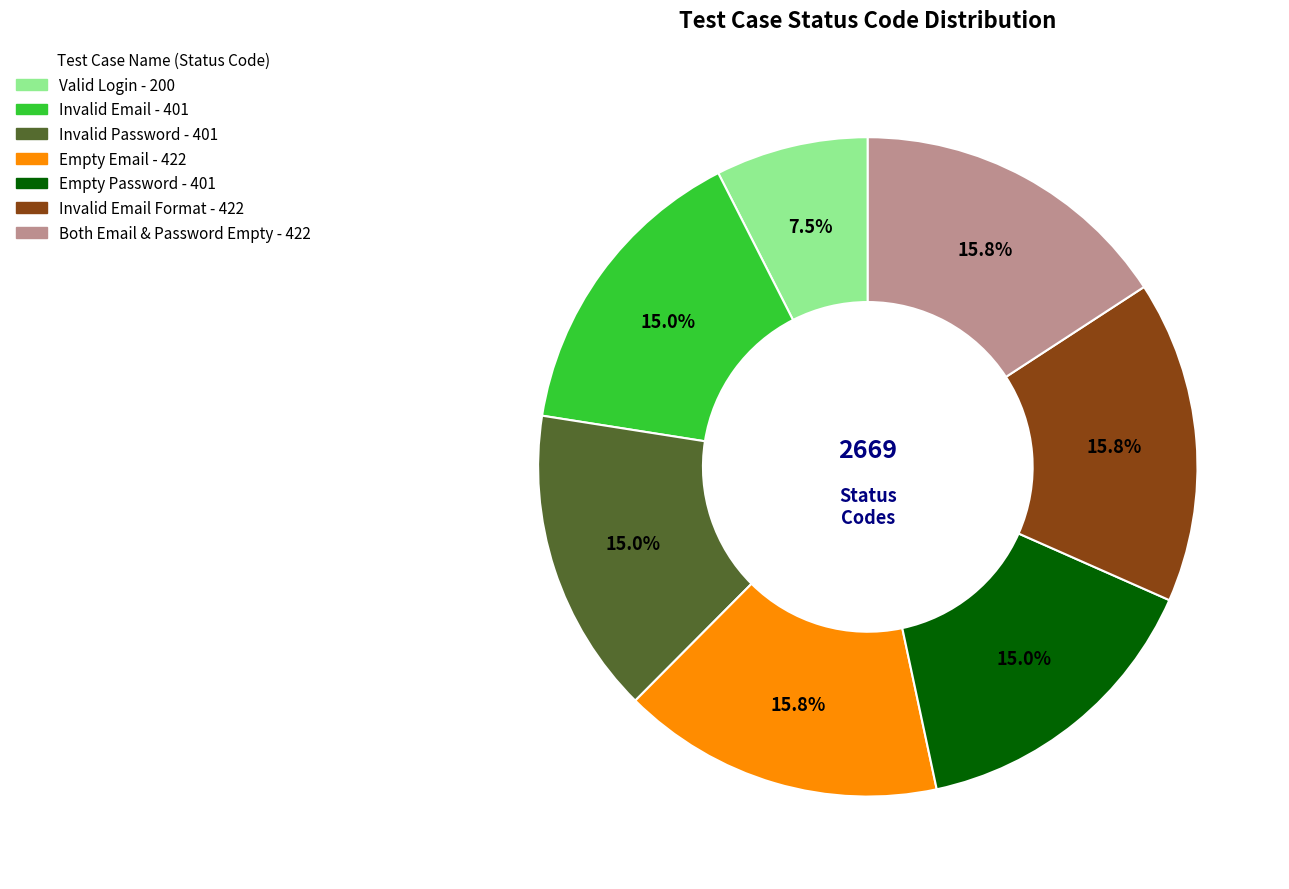

Does any single category account for the majority?

No